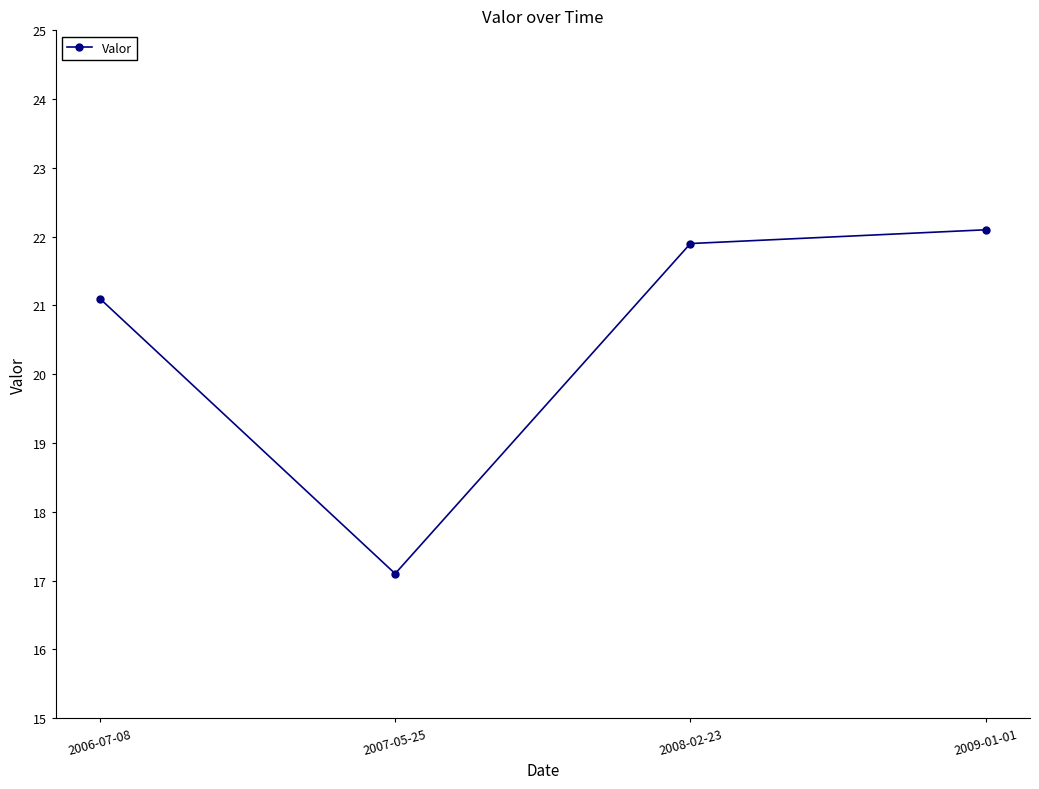

Reading right to left, list all the values displayed in this chart.

2009-01-01=22.1	2008-02-23=21.9	2007-05-25=17.1	2006-07-08=21.1